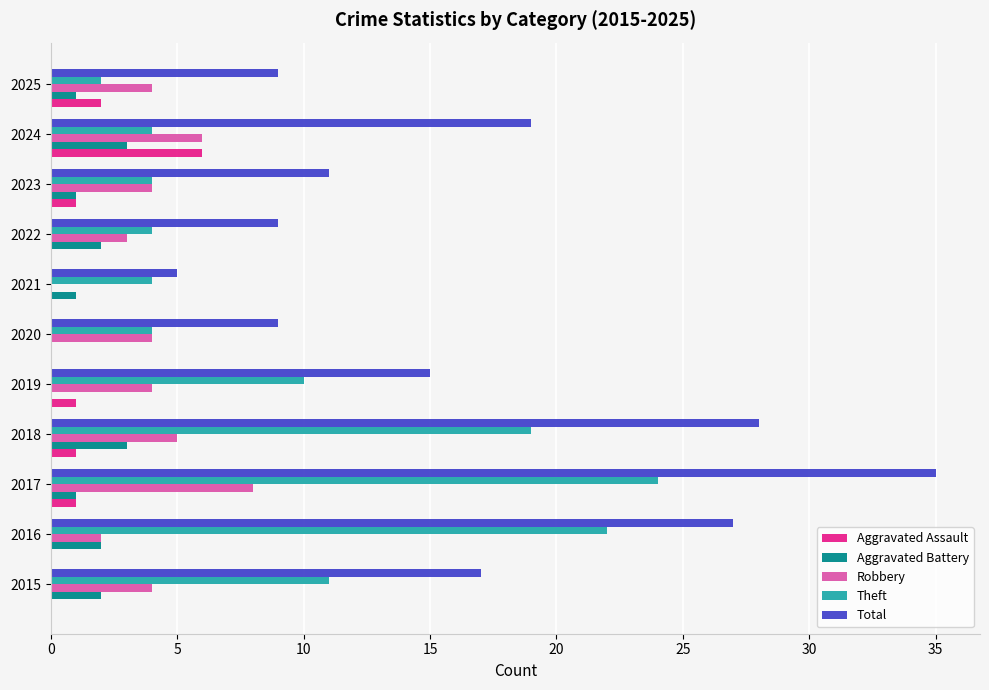

At which label does Robbery reach its peak?

2017